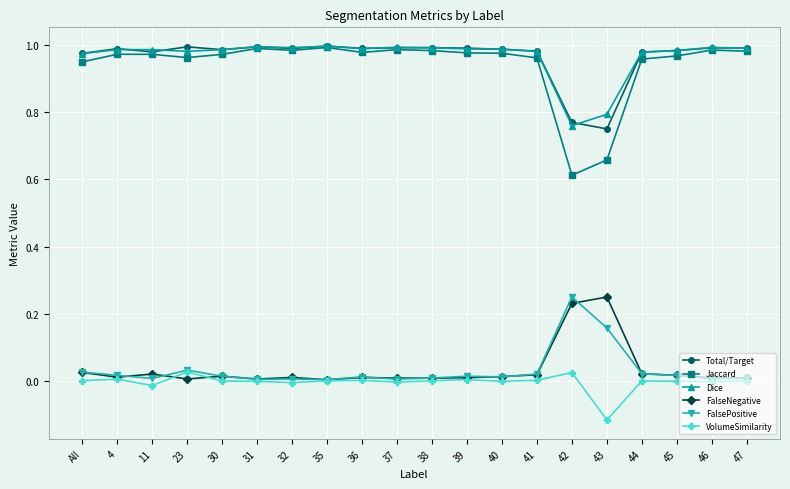

True or false: Dice has a value of 1.0 at 36.

True